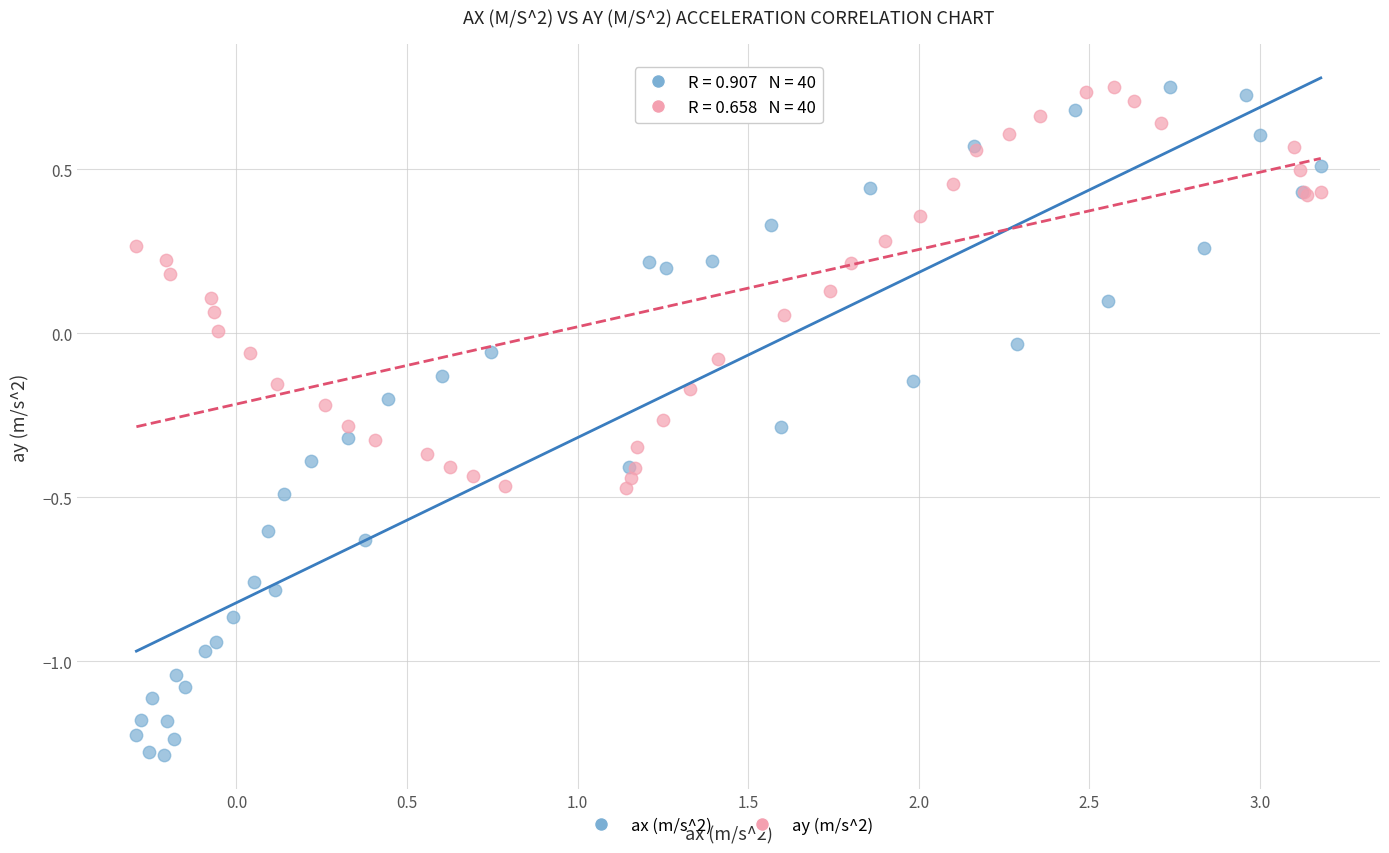

Which series contains the lowest Y value?

ax (m/s^2)